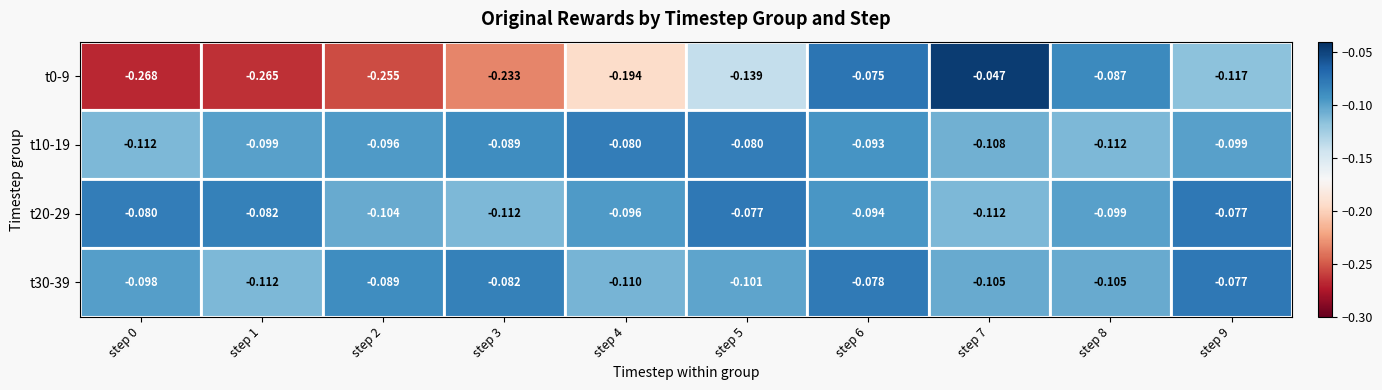

What is the total value across all series at step 9?

-0.4